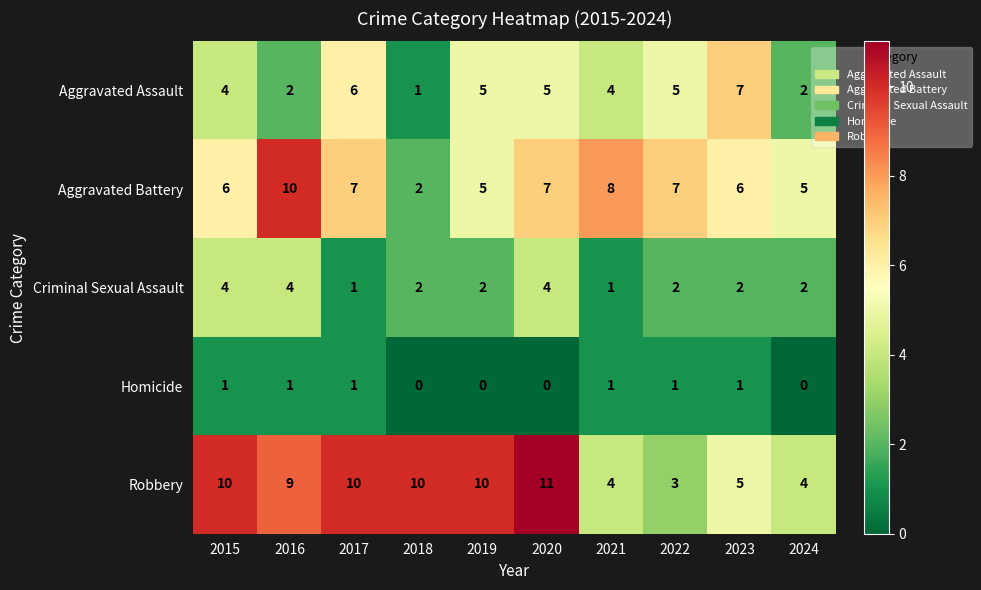

What is the difference between the highest and lowest values at 2018?

10